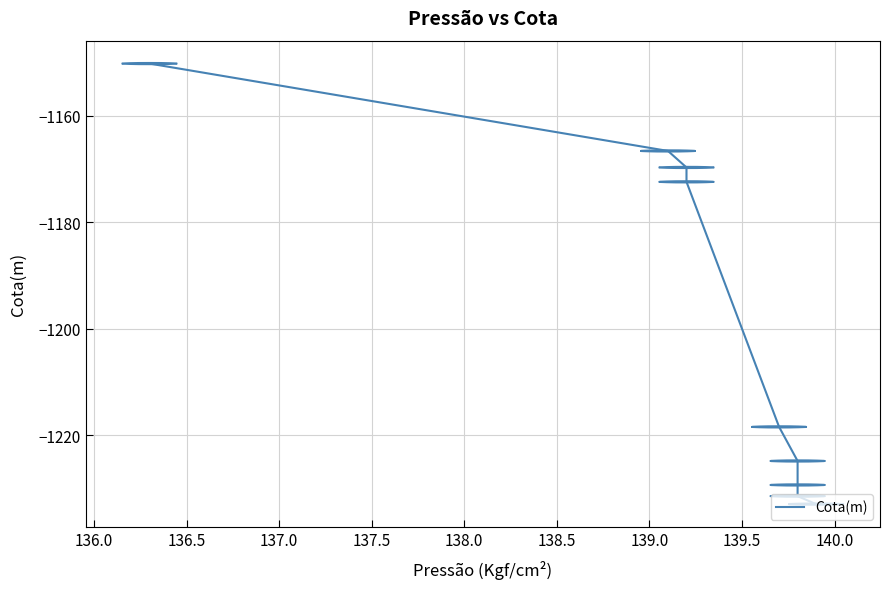

What is the maximum value shown in the chart?

-1150.2